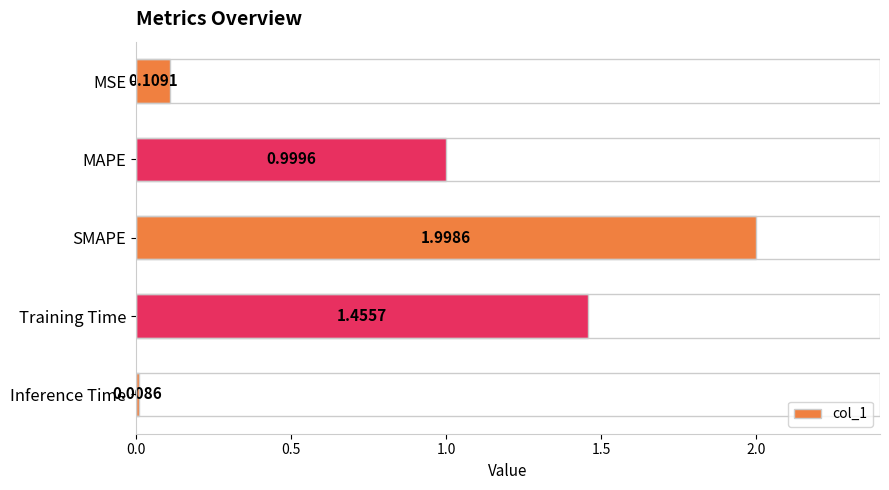

What is the greatest value displayed?

2.0